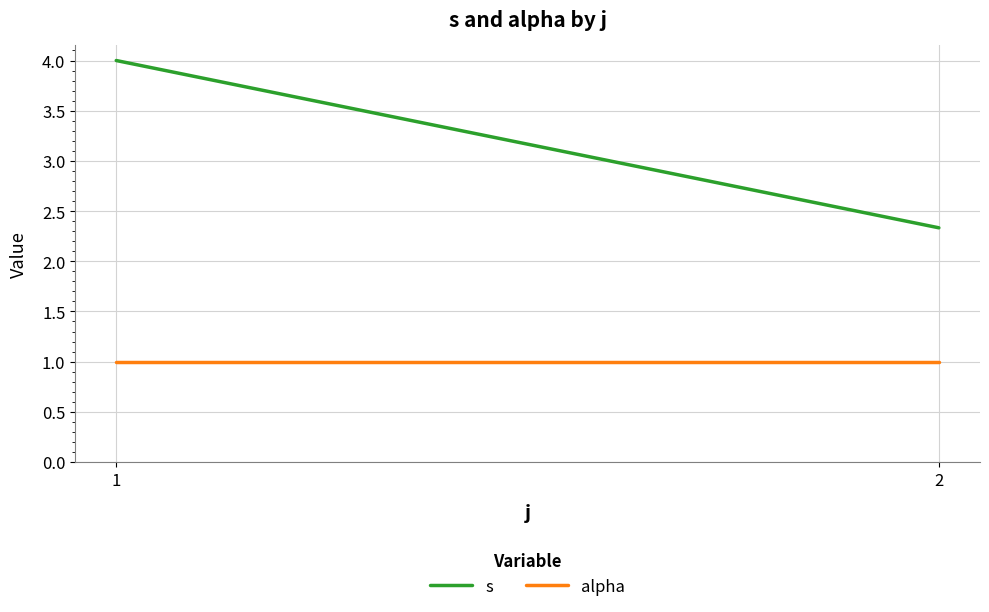

At 1, list the series in order from largest to smallest.

s, alpha